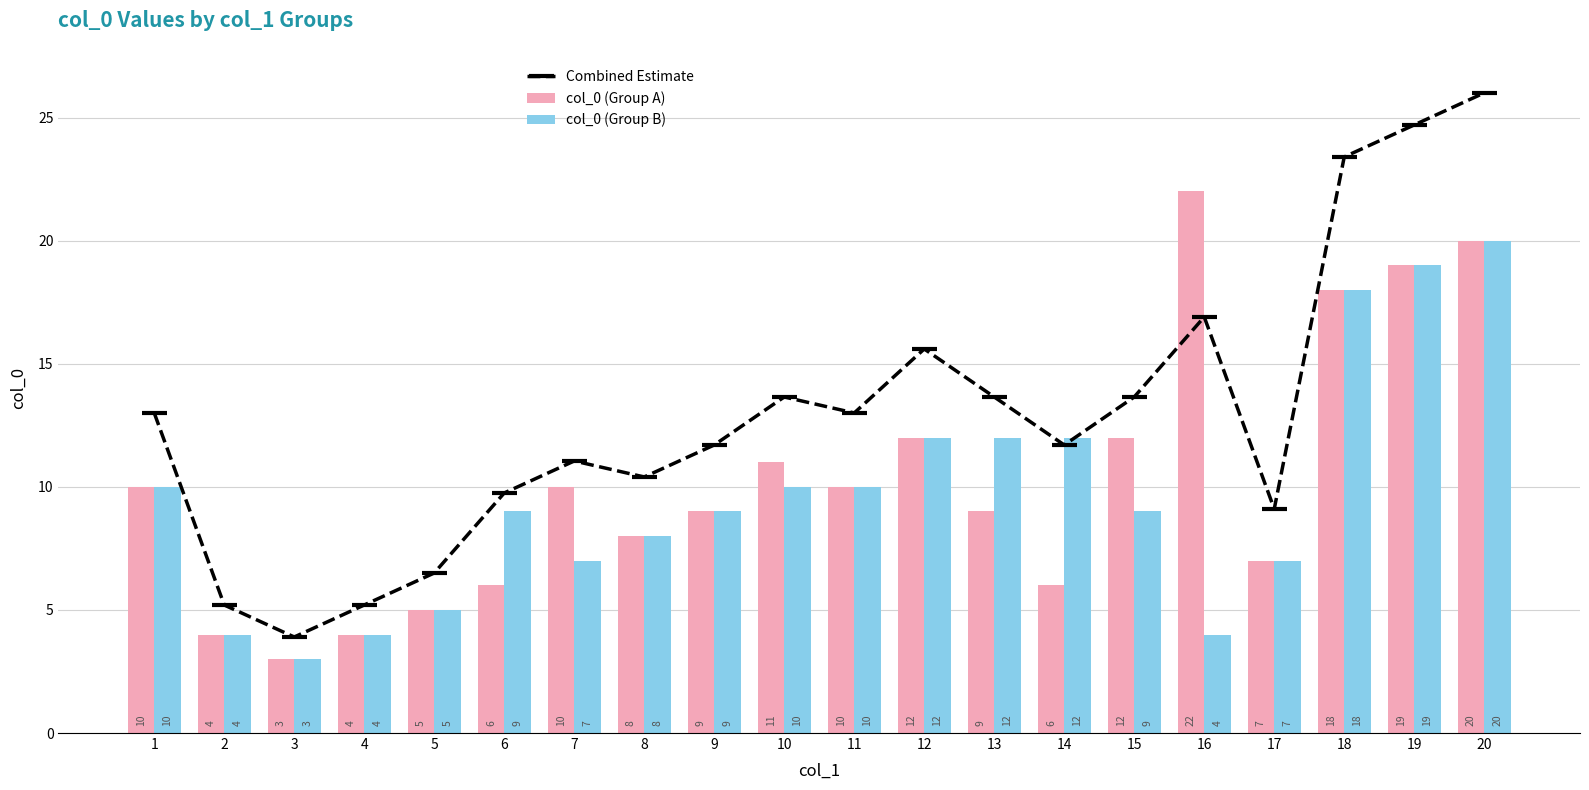

Reading right to left, extract all data points from this chart.

Combined Estimate: 26.0	24.7	23.4	9.1	16.9	13.7	11.7	13.7	15.6	13.0	13.7	11.7	10.4	11.1	9.8	6.5	5.2	3.9	5.2	13.0
col_0 (Group A): 20.0	19.0	18.0	7.0	22.0	12.0	6.0	9.0	12.0	10.0	11.0	9.0	8.0	10.0	6.0	5.0	4.0	3.0	4.0	10.0
col_0 (Group B): 20.0	19.0	18.0	7.0	4.0	9.0	12.0	12.0	12.0	10.0	10.0	9.0	8.0	7.0	9.0	5.0	4.0	3.0	4.0	10.0